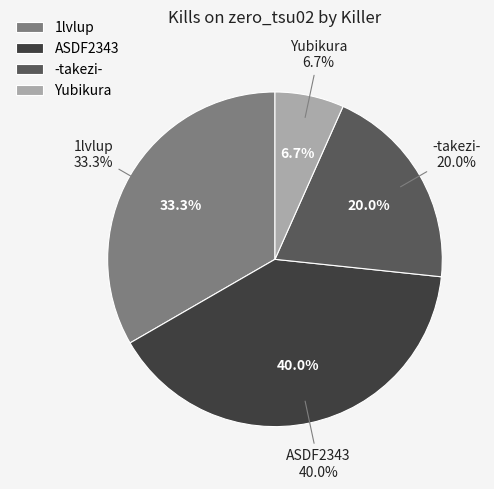

How much of the chart is everything except zero_tsu02?

100.0%